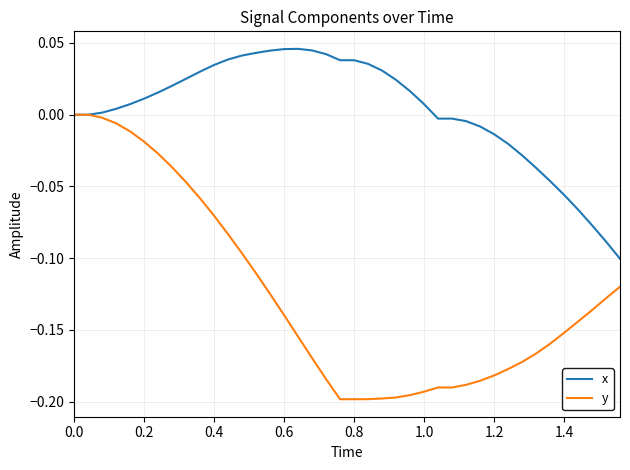

Rank the series by their average value, from lowest to highest.

y, x